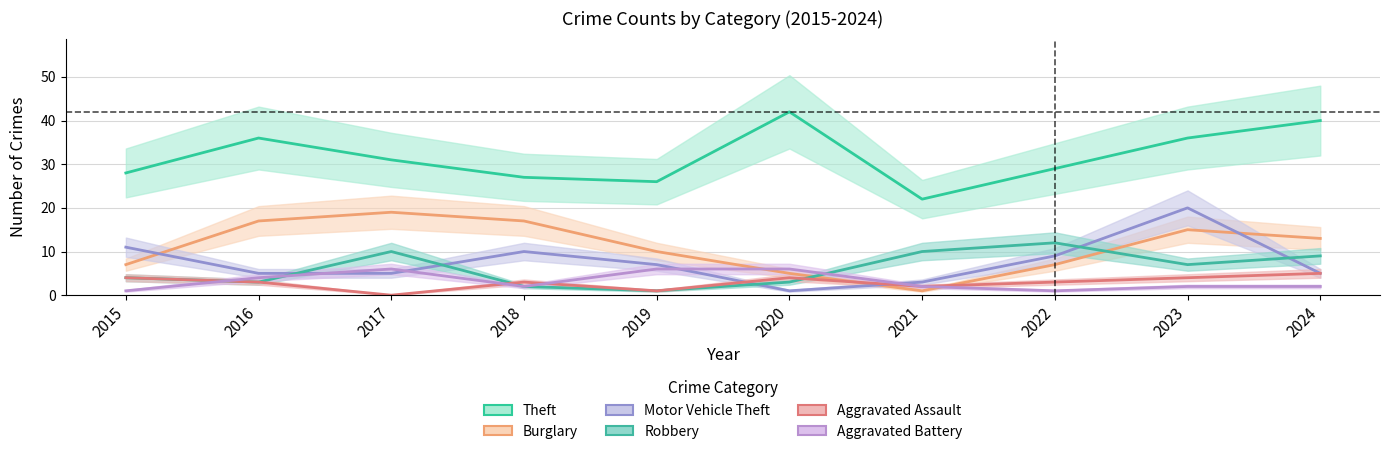

Reading left to right, list all the values displayed in this chart.

Theft: 2015=28	2016=36	2017=31	2018=27	2019=26	2020=42	2021=22	2022=29	2023=36	2024=40
Burglary: 2015=7	2016=17	2017=19	2018=17	2019=10	2020=5	2021=1	2022=7	2023=15	2024=13
Motor Vehicle Theft: 2015=11	2016=5	2017=5	2018=10	2019=7	2020=1	2021=3	2022=9	2023=20	2024=5
Robbery: 2015=4	2016=3	2017=10	2018=2	2019=1	2020=3	2021=10	2022=12	2023=7	2024=9
Aggravated Assault: 2015=4	2016=3	2017=0	2018=3	2019=1	2020=4	2021=2	2022=3	2023=4	2024=5
Aggravated Battery: 2015=1	2016=4	2017=6	2018=2	2019=6	2020=6	2021=2	2022=1	2023=2	2024=2